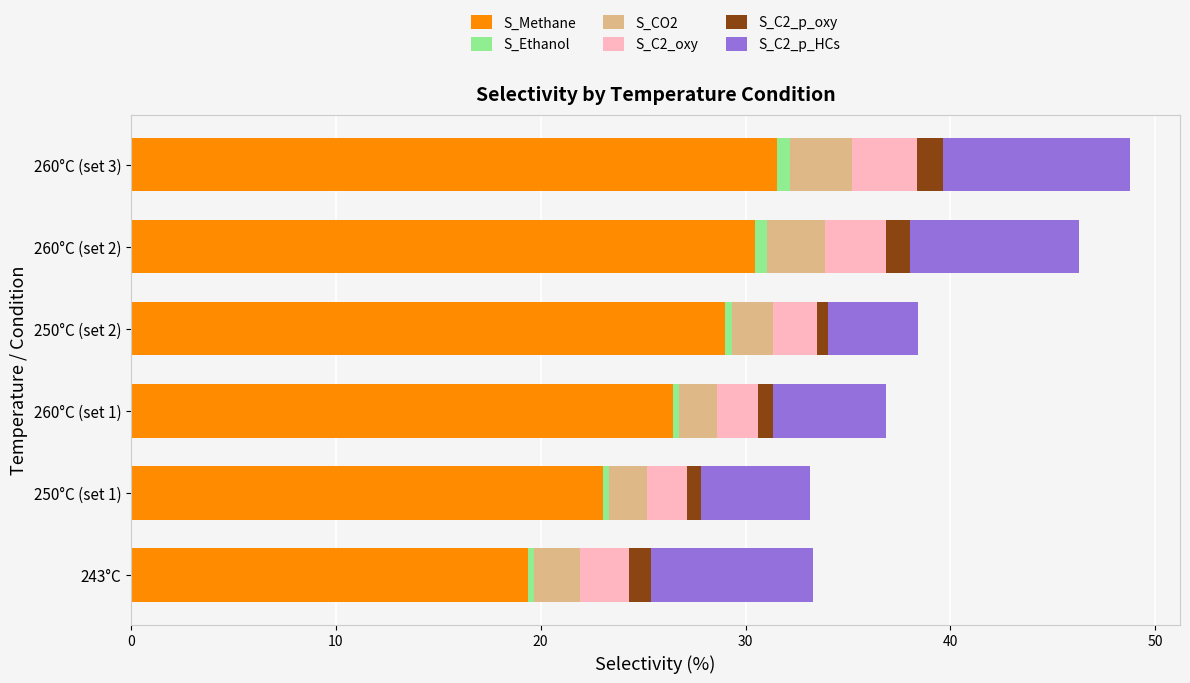

The value of S_Methane at 260°C (set 1) is 26.4. True or false?

True